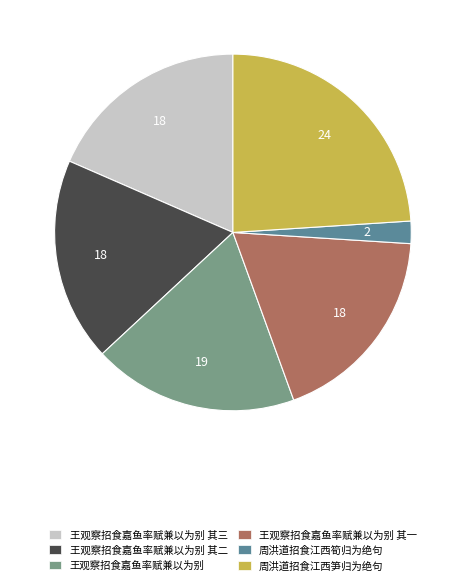

Do 王观察招食嘉鱼率赋兼以为别 其三 and 王观察招食嘉鱼率赋兼以为别 together represent more than half of the pie?

No